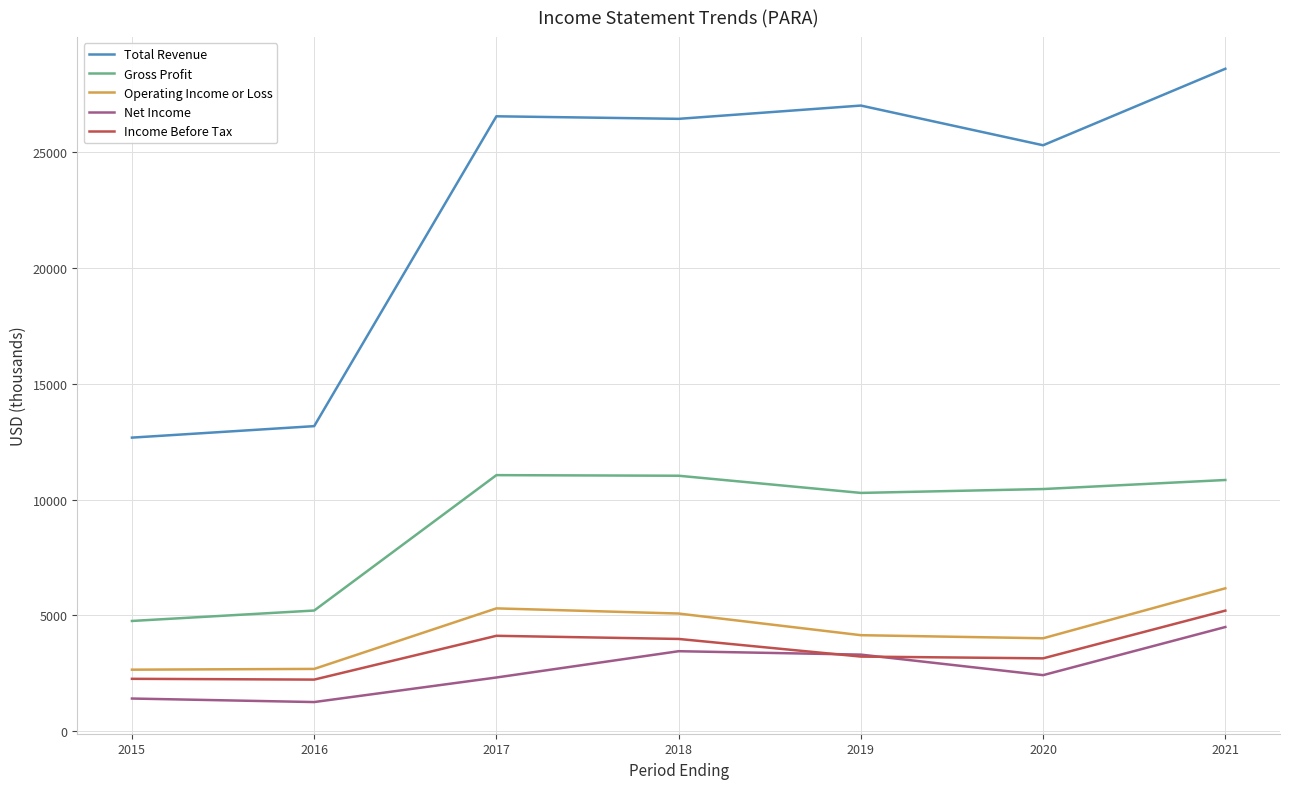

True or false: Income Before Tax and Total Revenue cross at least once.

False